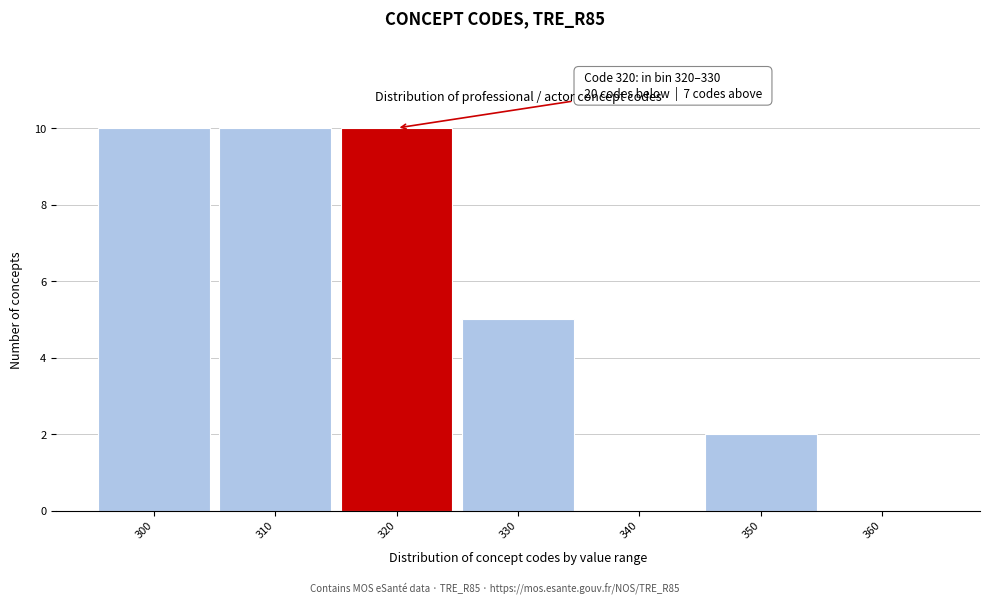

Reading left to right, what are all the values shown in this chart?

300=10	310=10	320=10	330=5	340=0	350=2	360=0